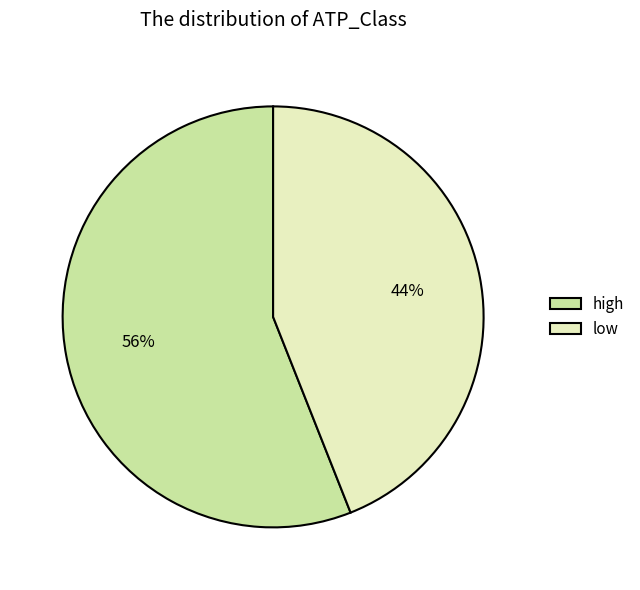

Rank the categories by value from highest to lowest.

high, low